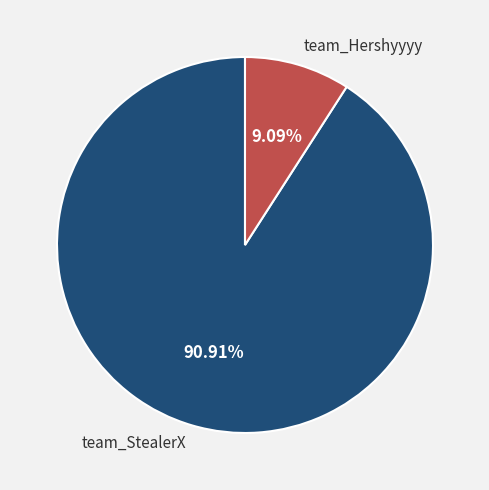

What is the largest slice in the pie chart?

team_StealerX